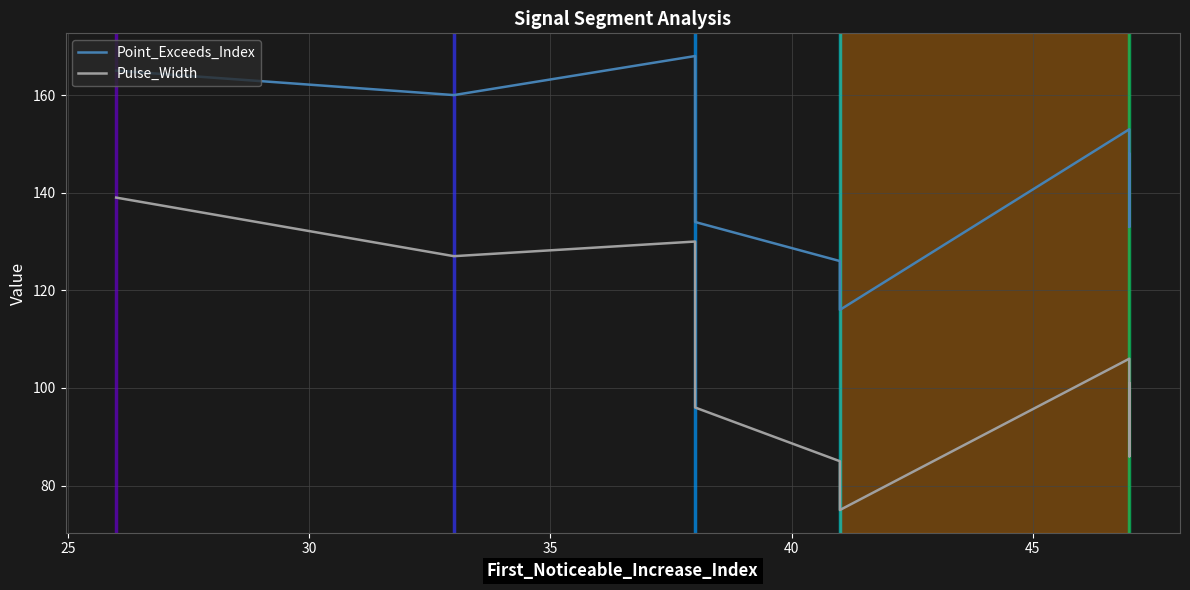

Rank the series by their maximum value, from lowest to highest.

Pulse_Width, Point_Exceeds_Index